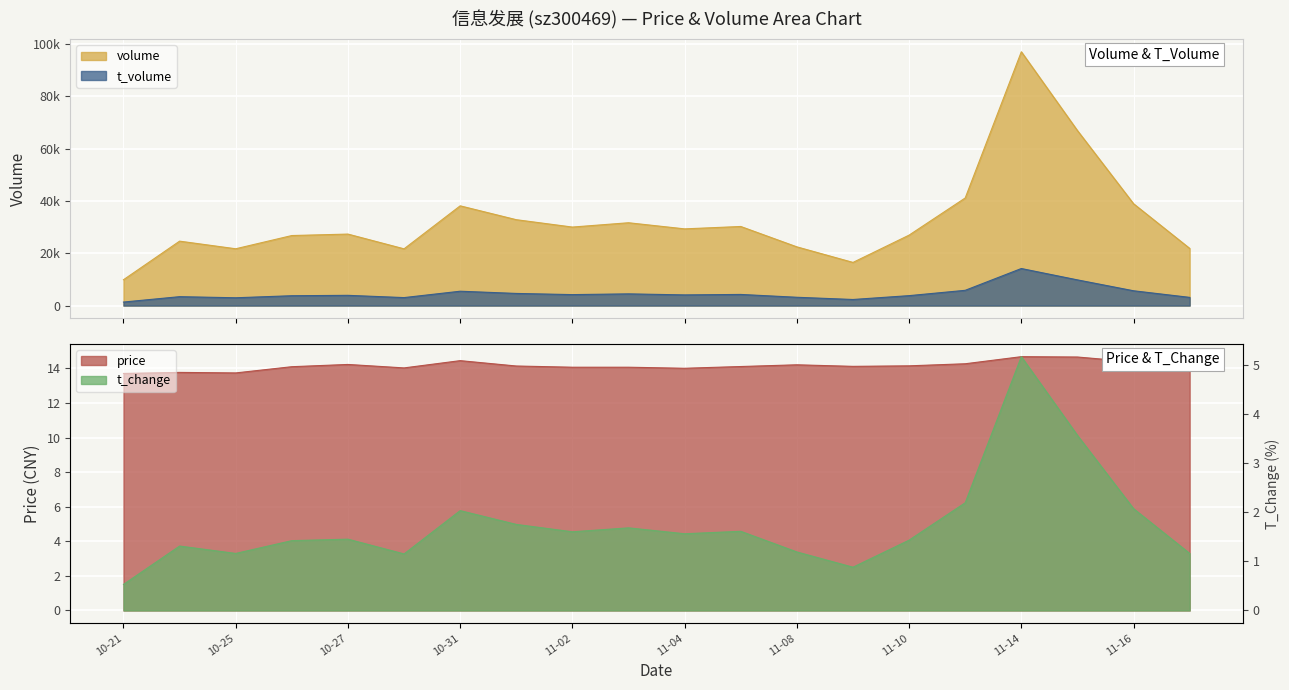

At which label is volume closest to 53484?

2022-11-11